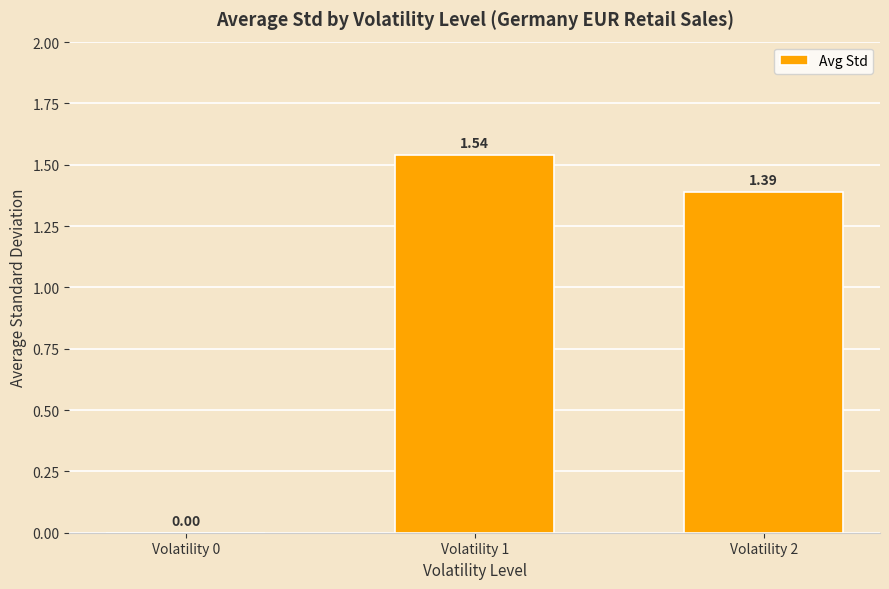

Where is the data nearest to the value 0?

Volatility 0